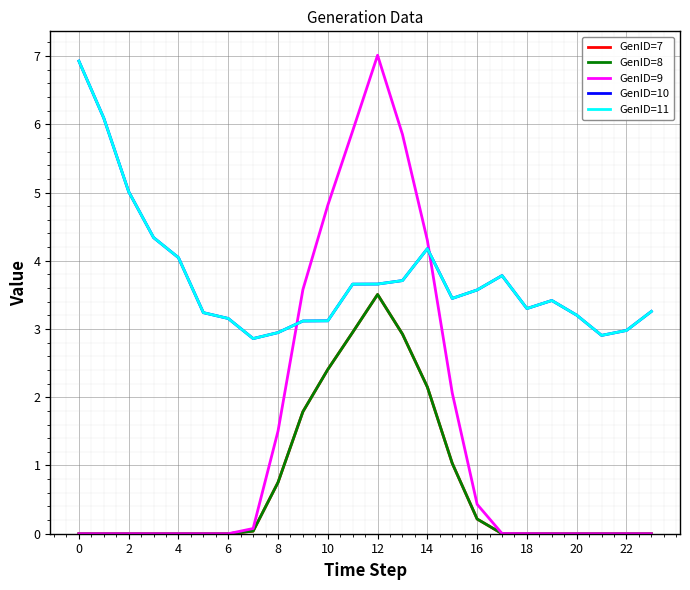

Is this an area chart (filled region under the line)?

No